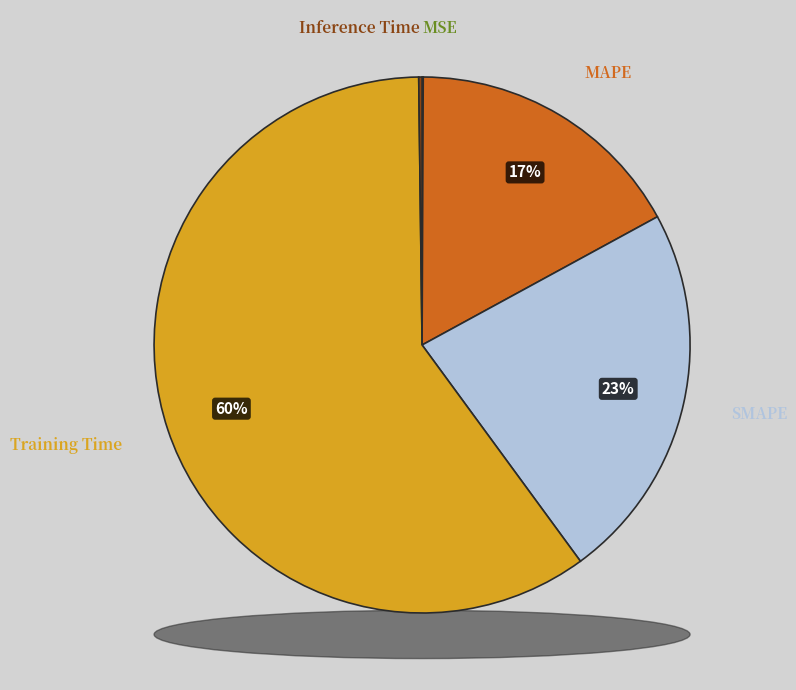

Combined, do Inference Time and MSE account for over 50%?

No